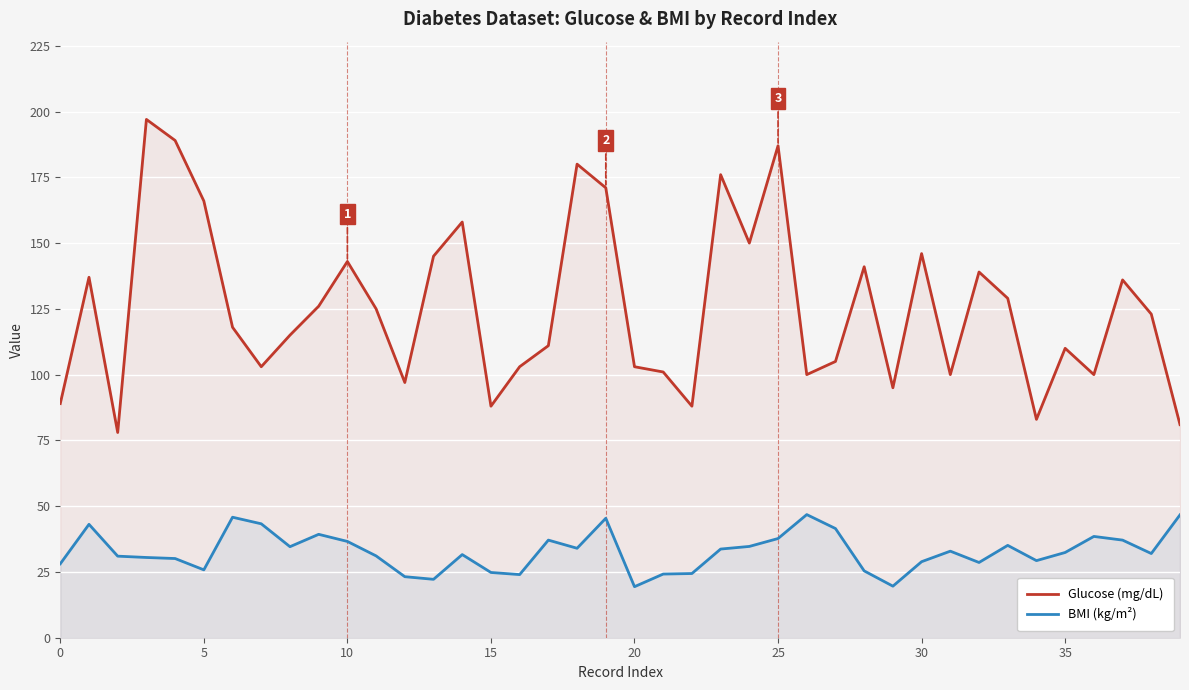

In BMI (kg/m²), how many points are lower than both neighbors (excluding endpoints)?

10